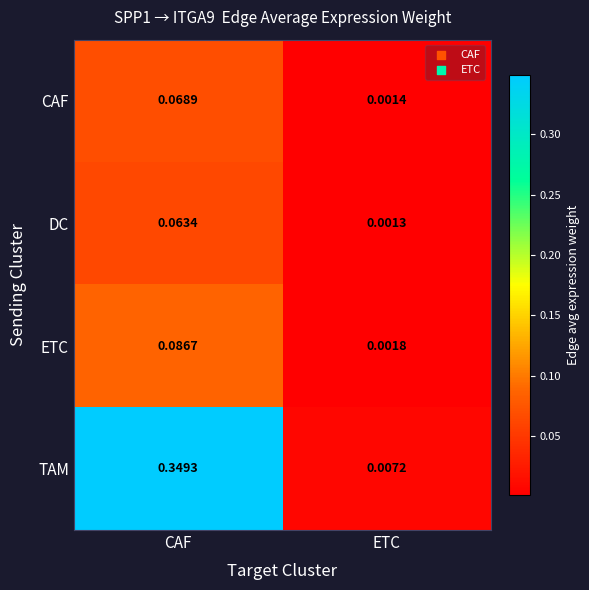

At which label does TAM reach its peak?

CAF